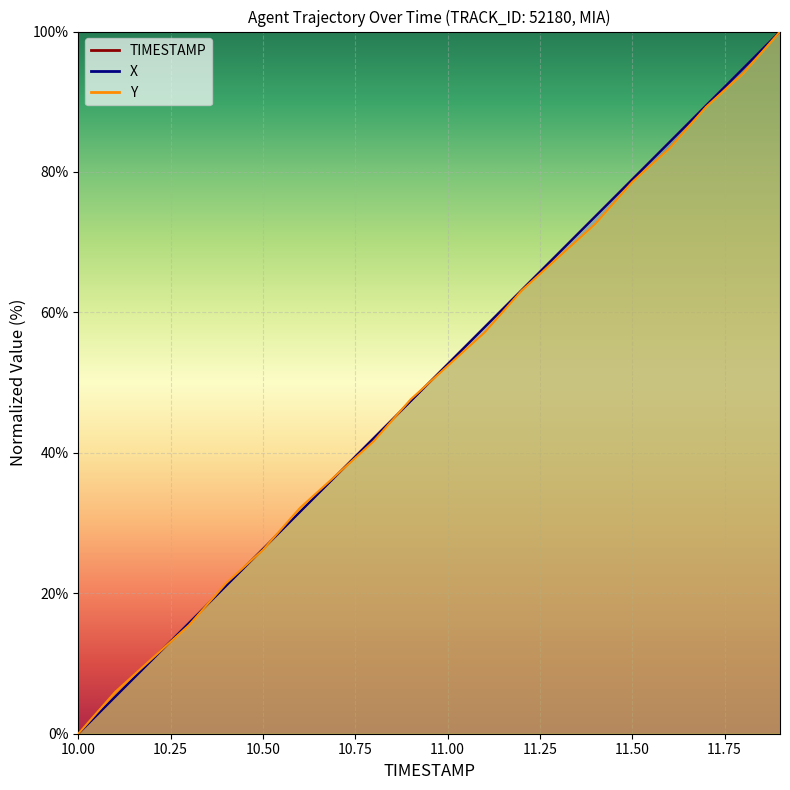

Is this an area chart (filled region under the line)?

No